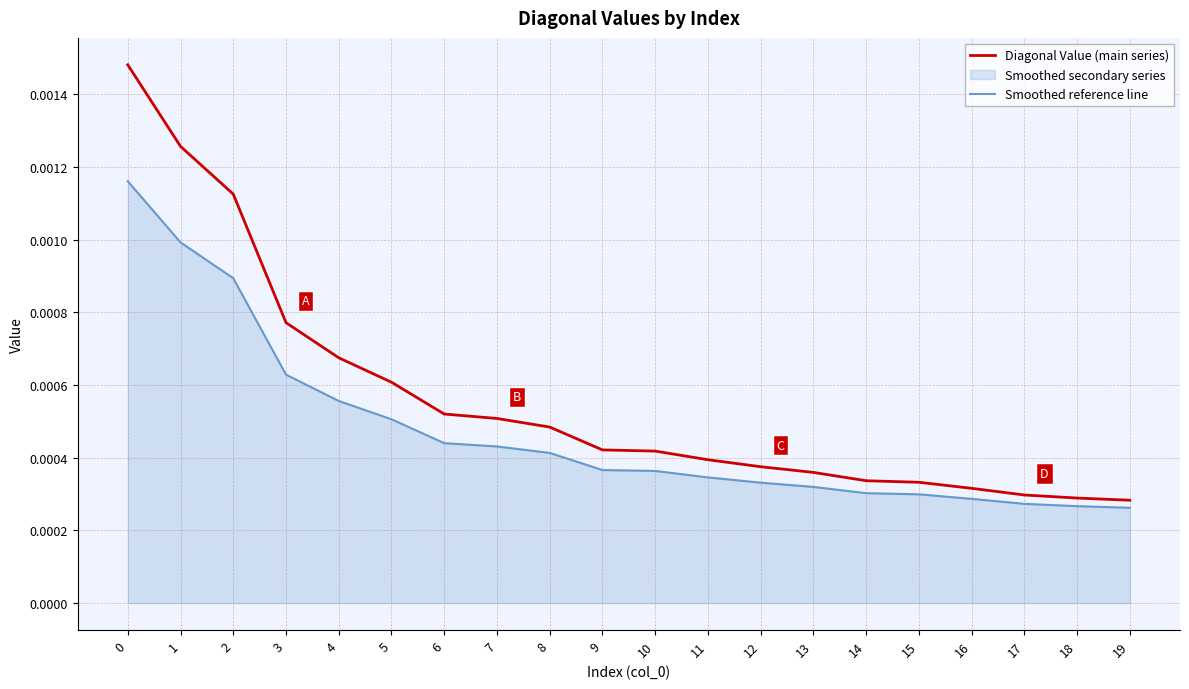

The value of Diagonal Value (main series) at 17 is 0.0. True or false?

False